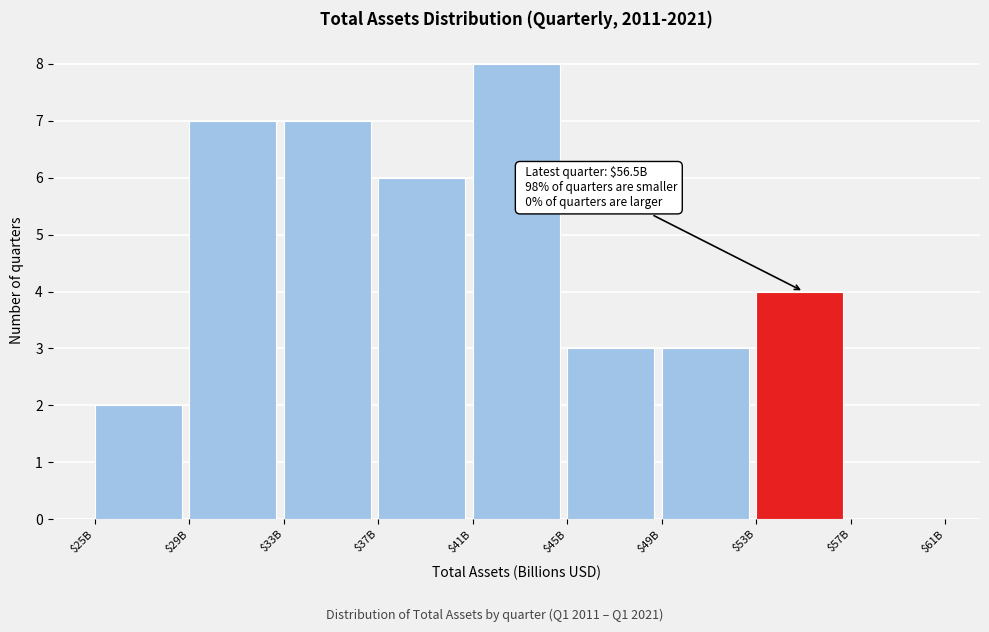

Which label corresponds to the largest value in the chart?

$41B